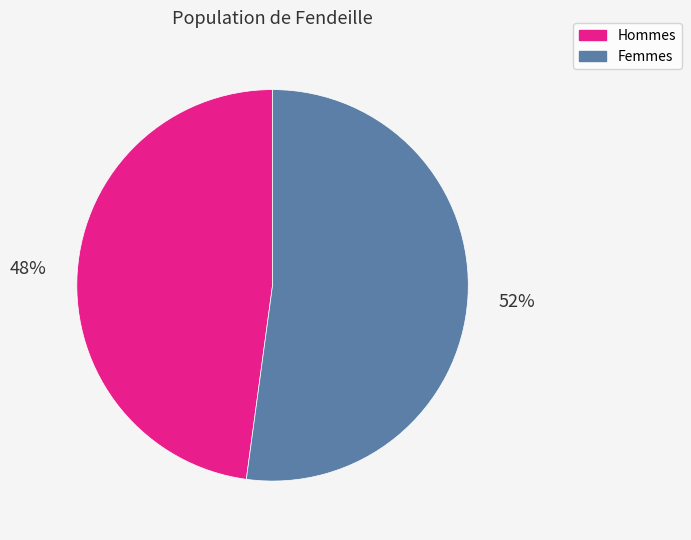

Rank the categories by value from highest to lowest.

Femmes, Hommes